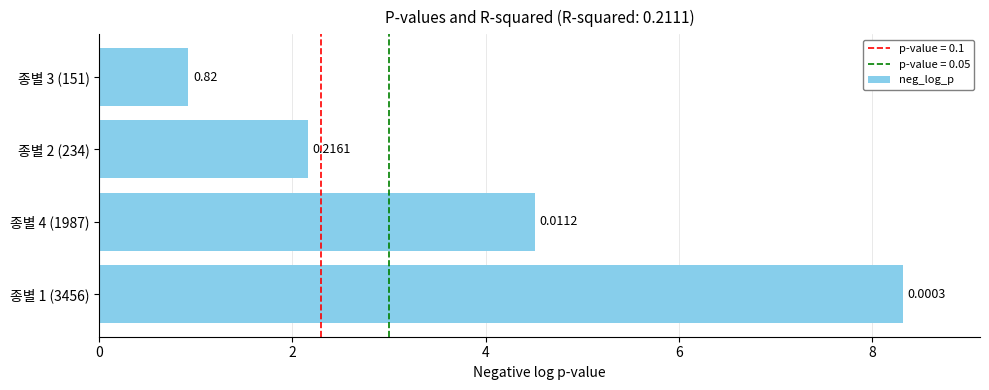

Where is the data nearest to the value 4?

종별 4 (1987)